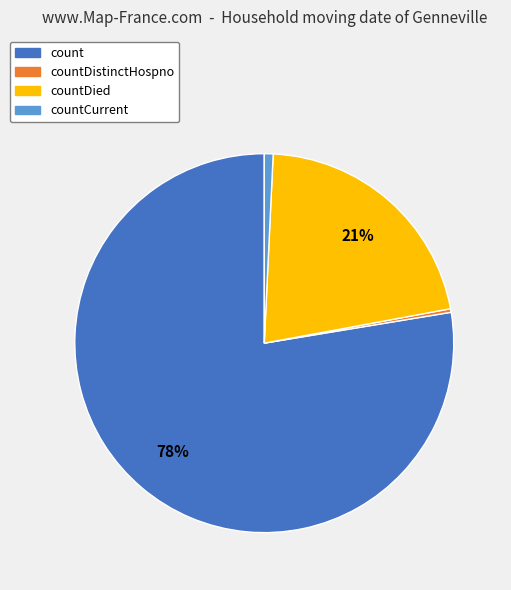

The countCurrent slice represents 11% of the pie. True or false?

False